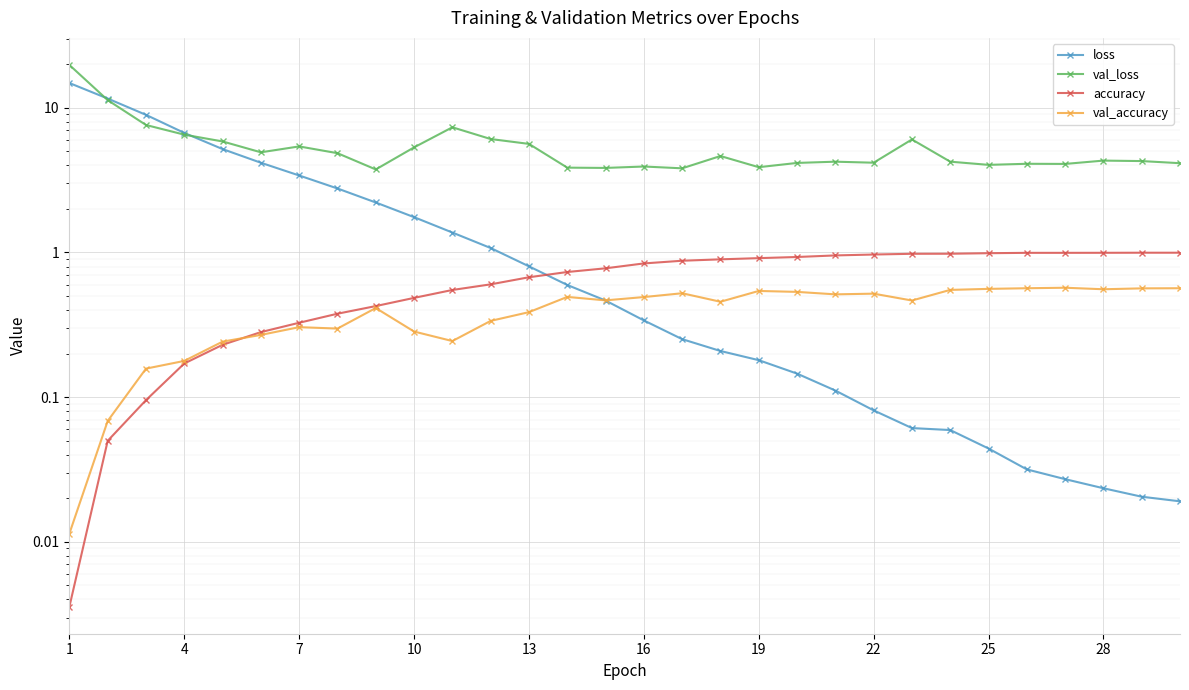

Which series changed the most between 13 and 27?

loss